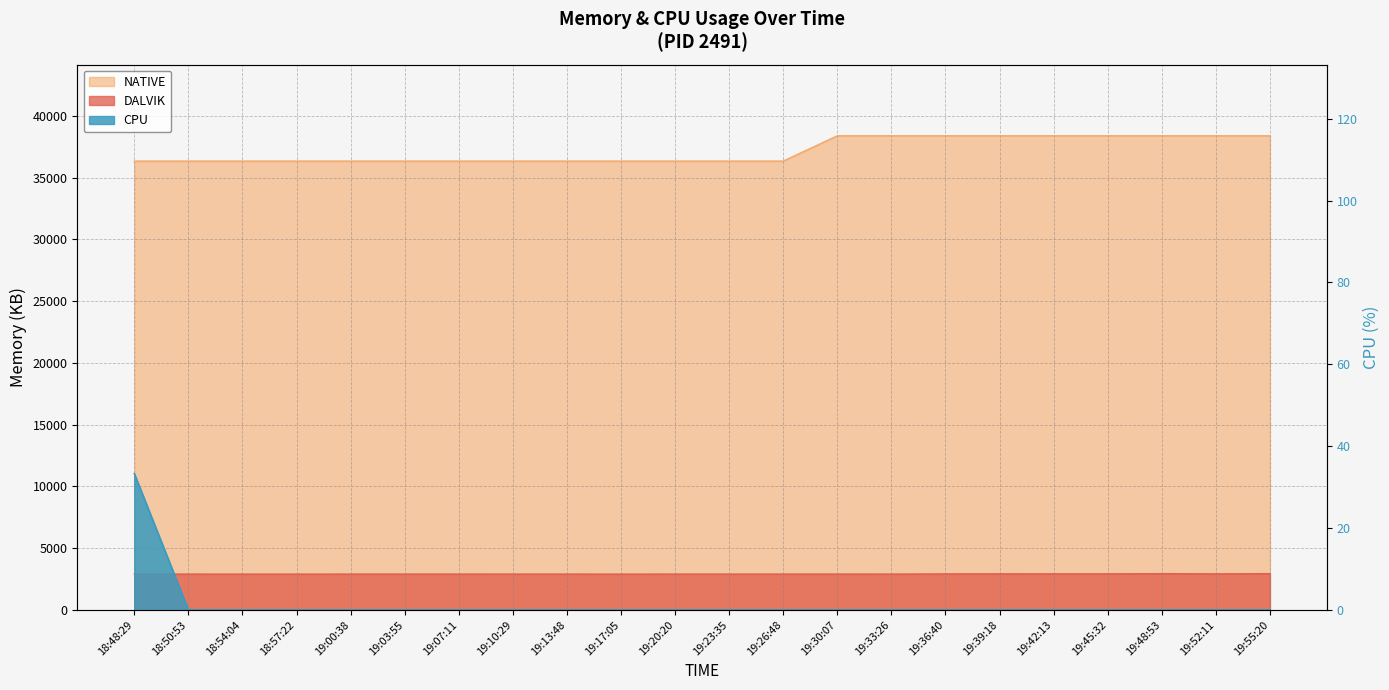

True or false: DALVIK and CPU cross at least once.

False